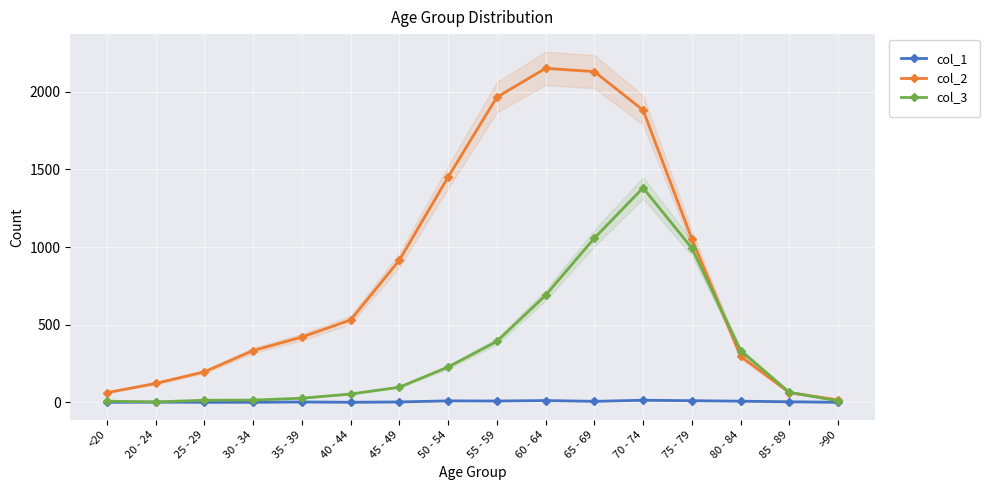

Count the number of data series in this chart.

3